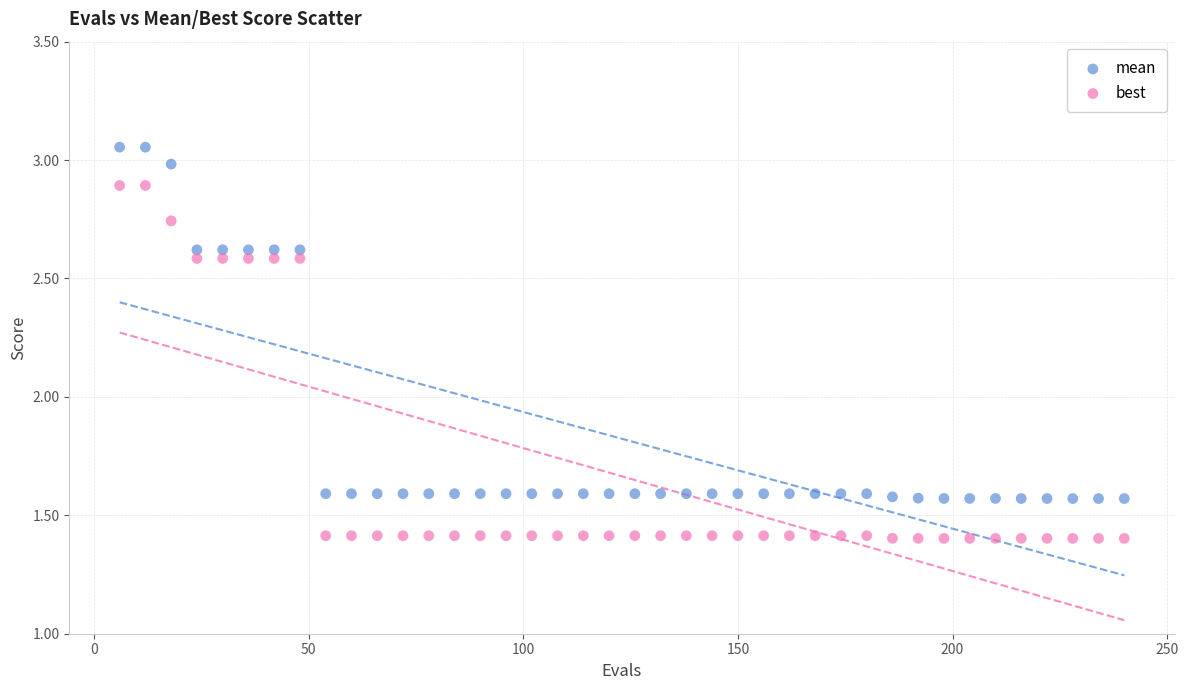

Which series has the largest Y range (max minus min)?

best